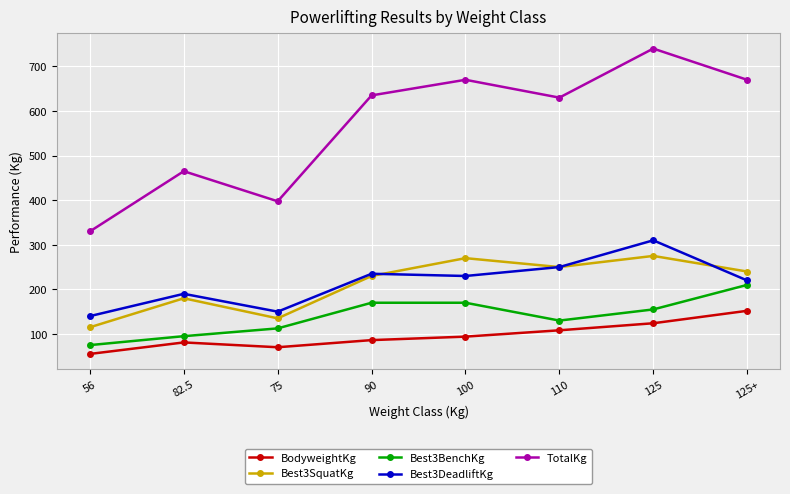

At which category does the chart reach its peak across all series?

125